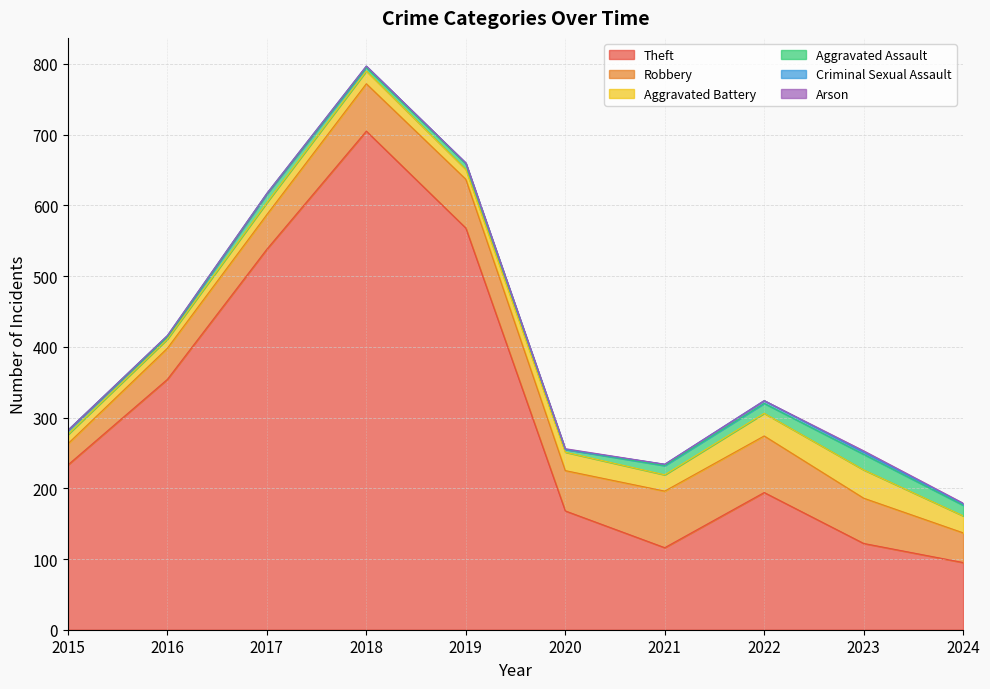

True or false: Aggravated Battery has more than 1 interior local peaks.

True